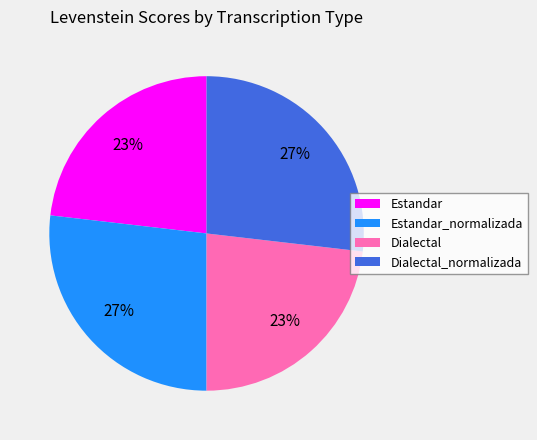

What percentage is the Estandar_normalizada slice, to the nearest percent?

27%